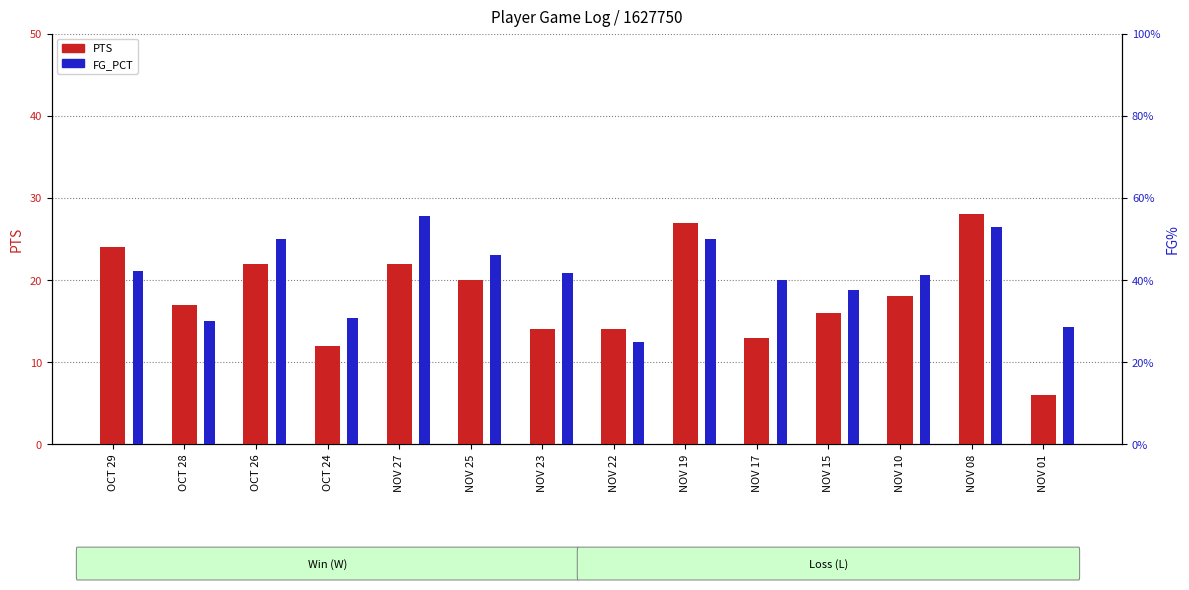

What is the label of the 2nd bar from the left?

OCT 28